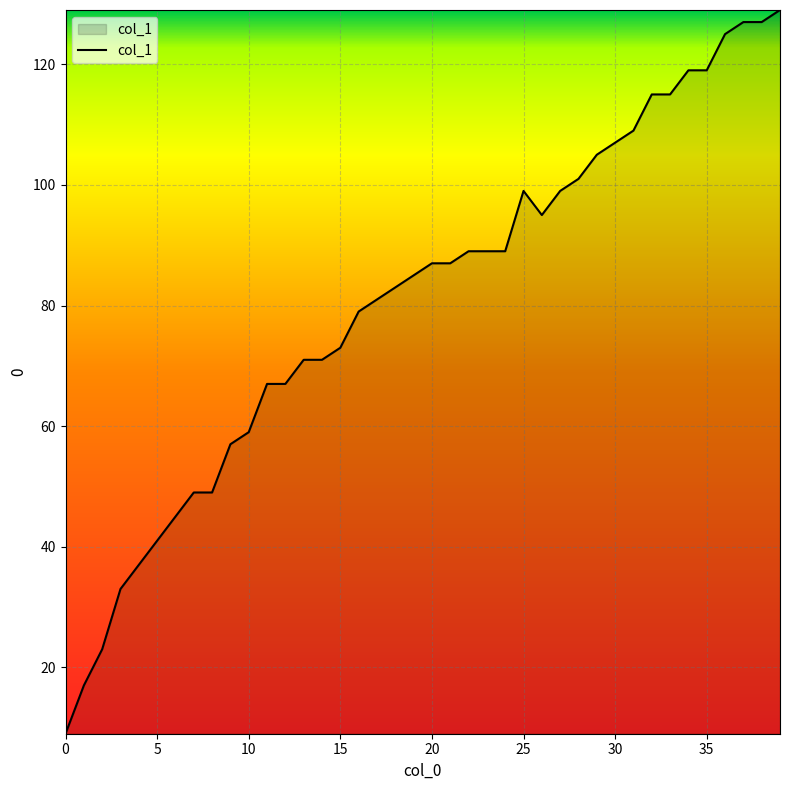

What is the maximum value shown in the chart?

129